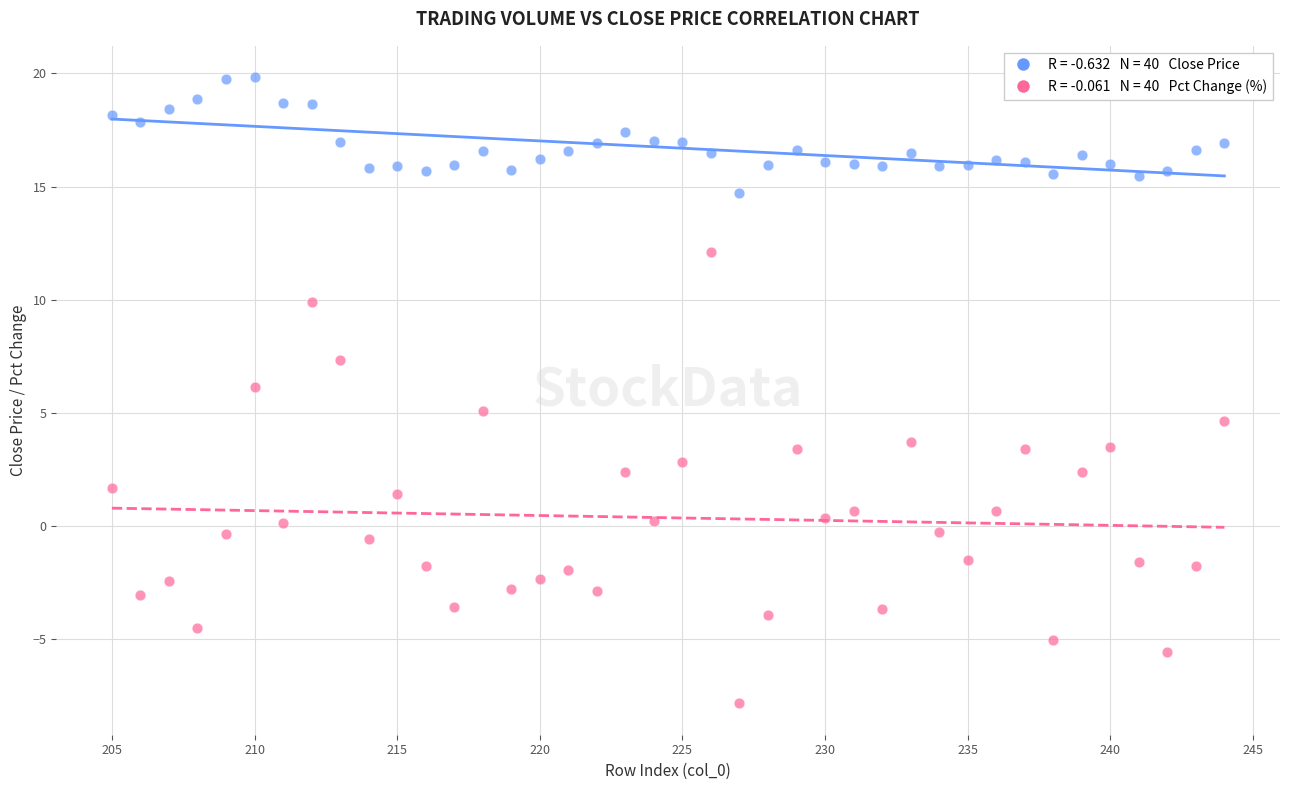

Across all data points, what is the range of X values (max minus min)?

39.0